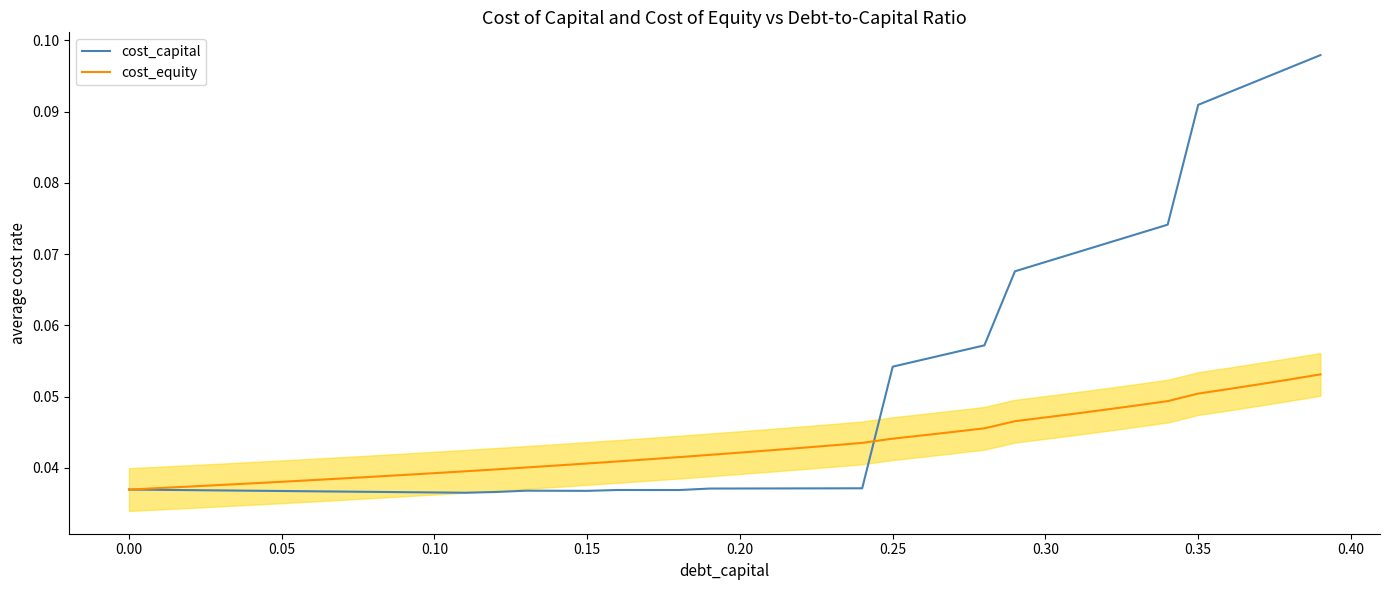

List the series in order of their overall mean, highest first.

cost_capital, cost_equity